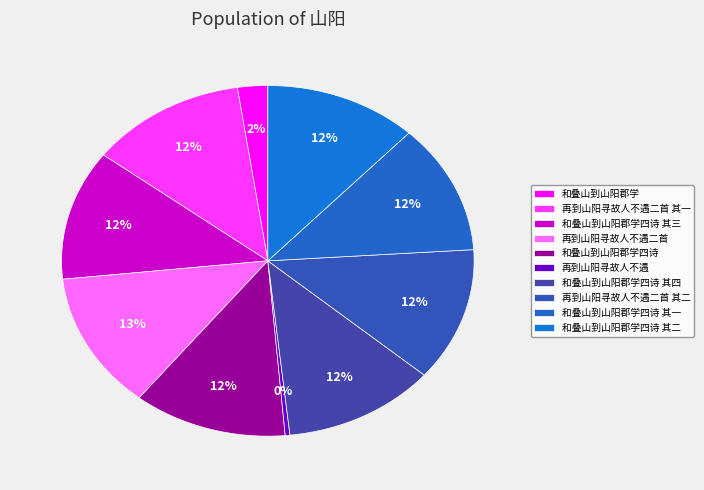

Does any single category account for the majority?

No